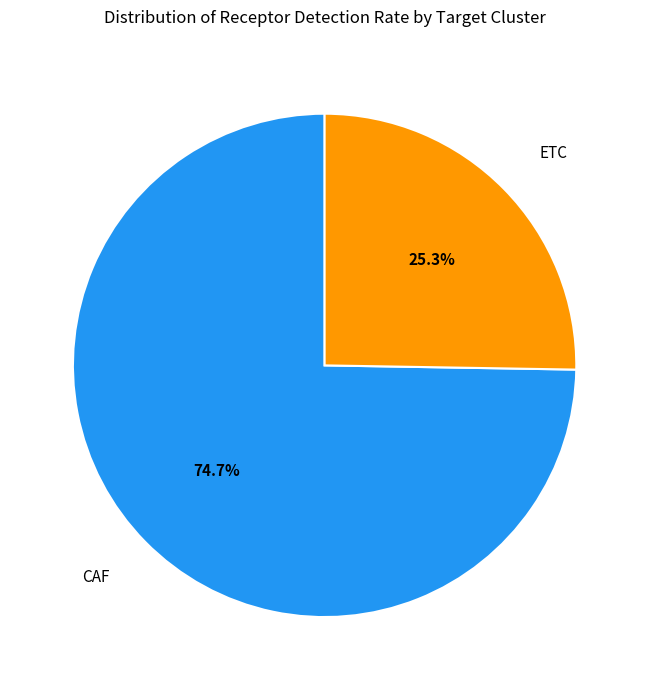

Does CAF represent more than half of the total?

Yes